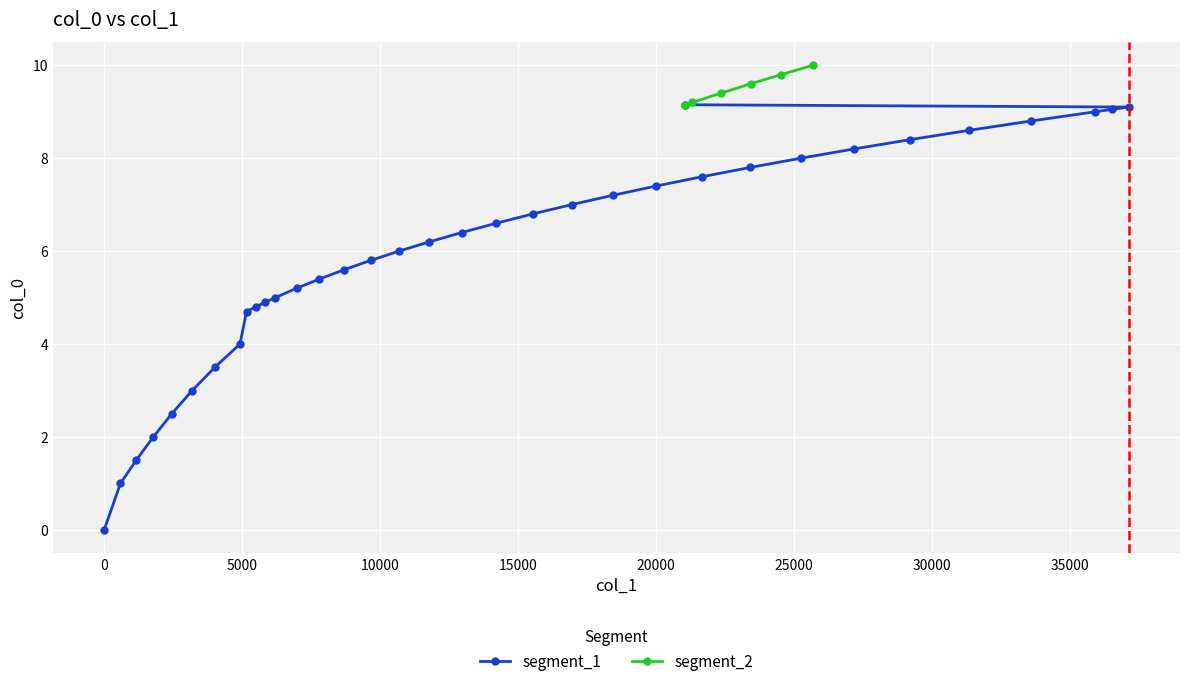

What position from the left is 35909?

32